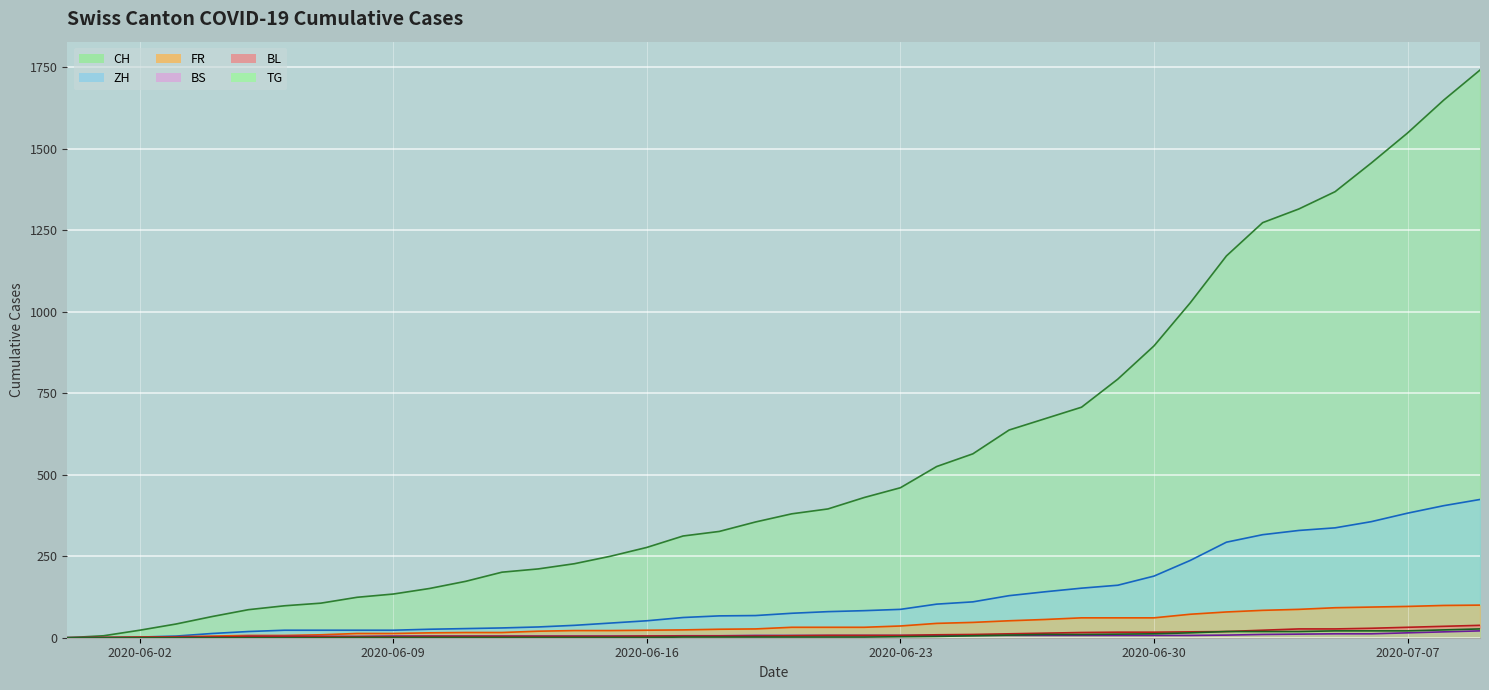

What value does the BS series have at 2020-06-24, to the nearest 5?

5